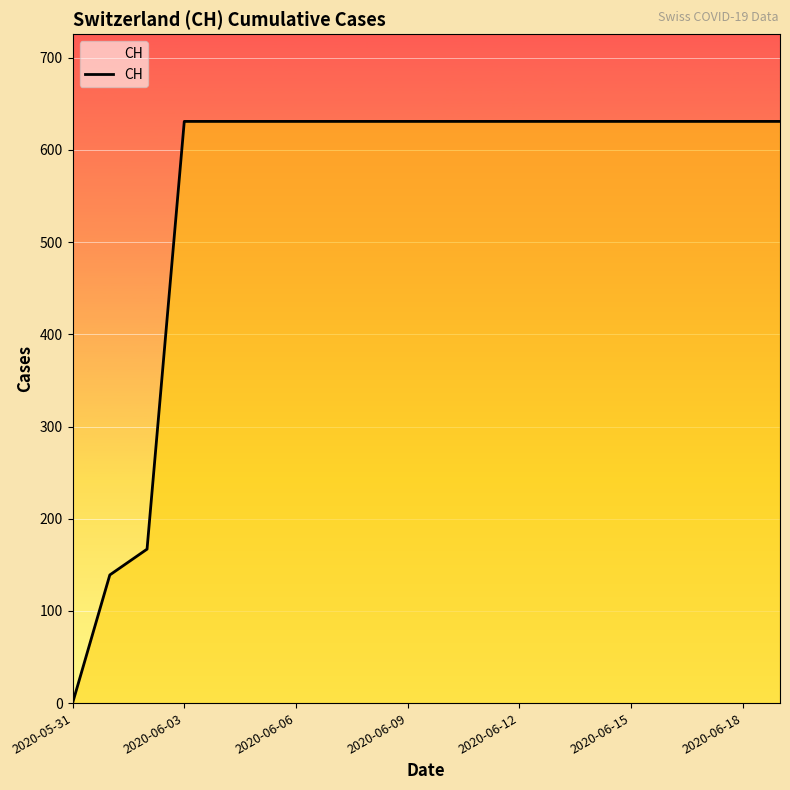

What is the average value?

552